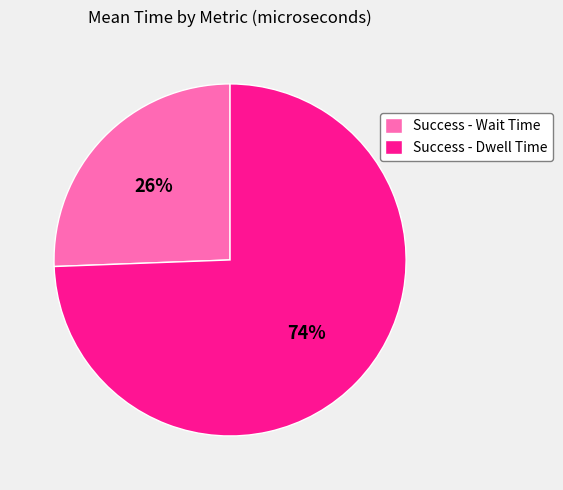

Between Success - Wait Time and Success - Dwell Time, which is larger?

Success - Dwell Time